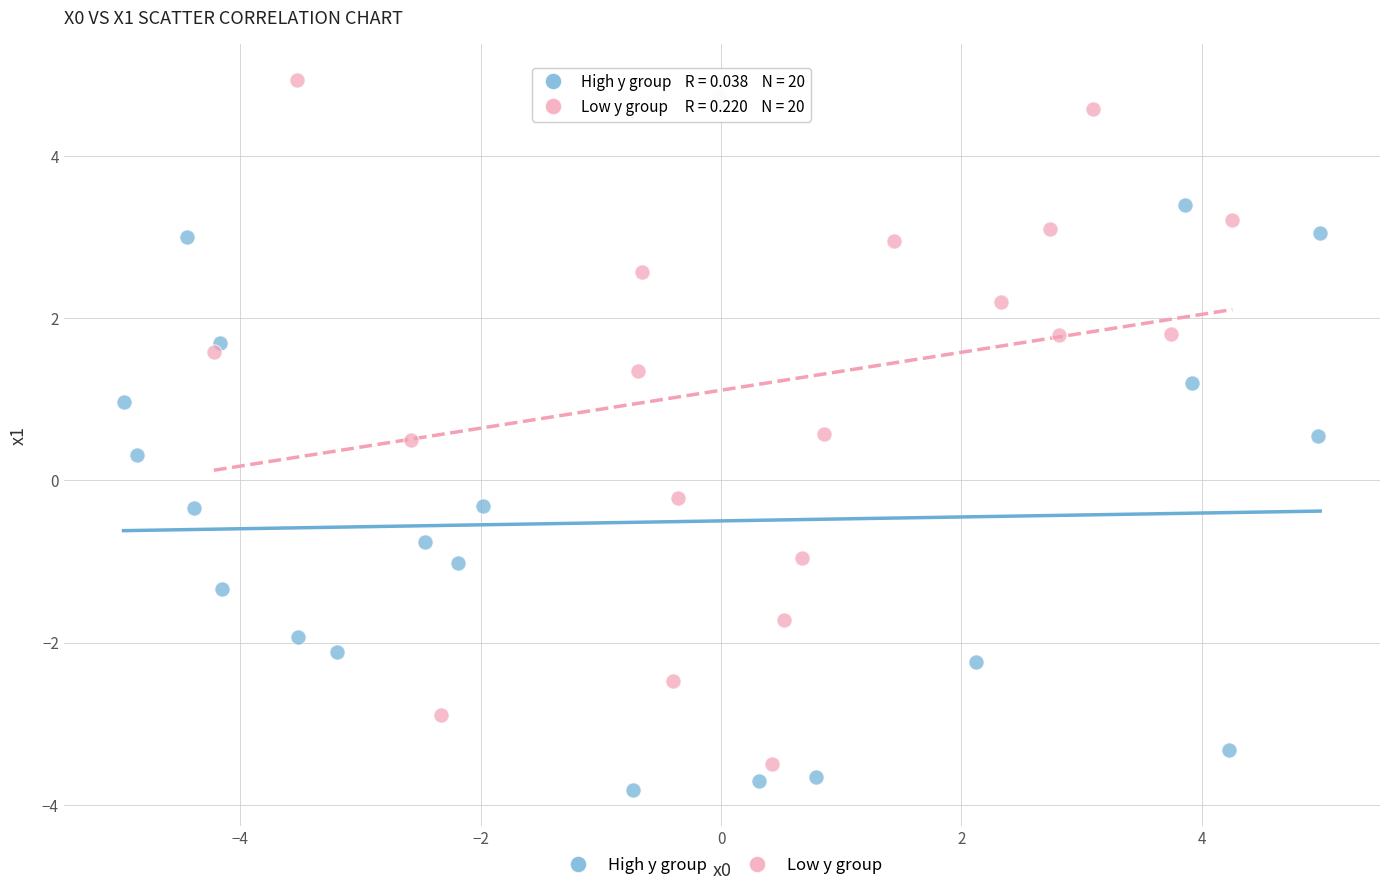

Which series contains the highest Y value?

Low y group